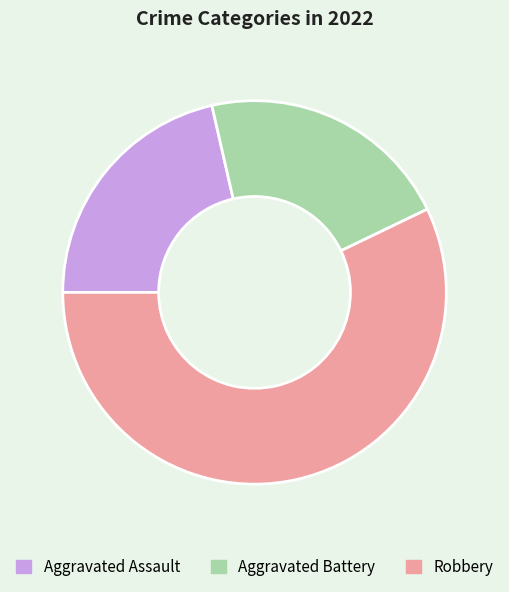

Do Aggravated Assault and Robbery together represent more than half of the pie?

Yes